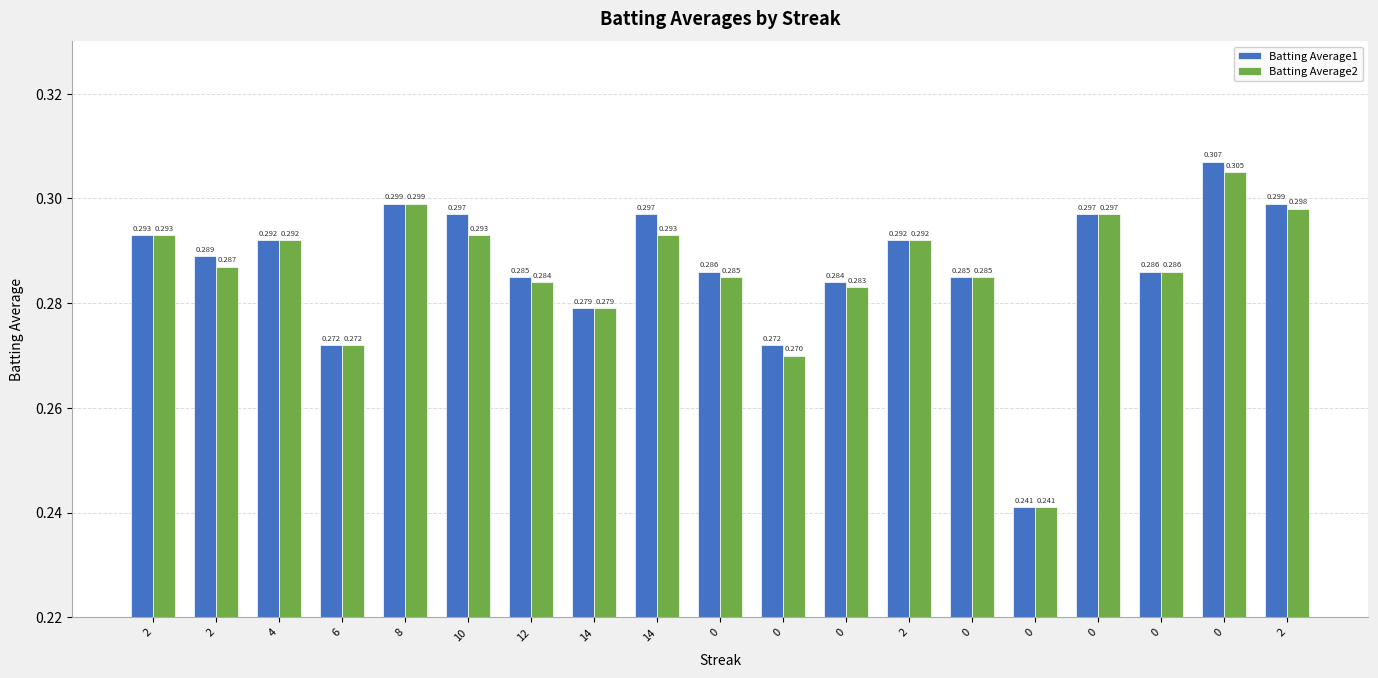

How many categories are shown in the chart?

19